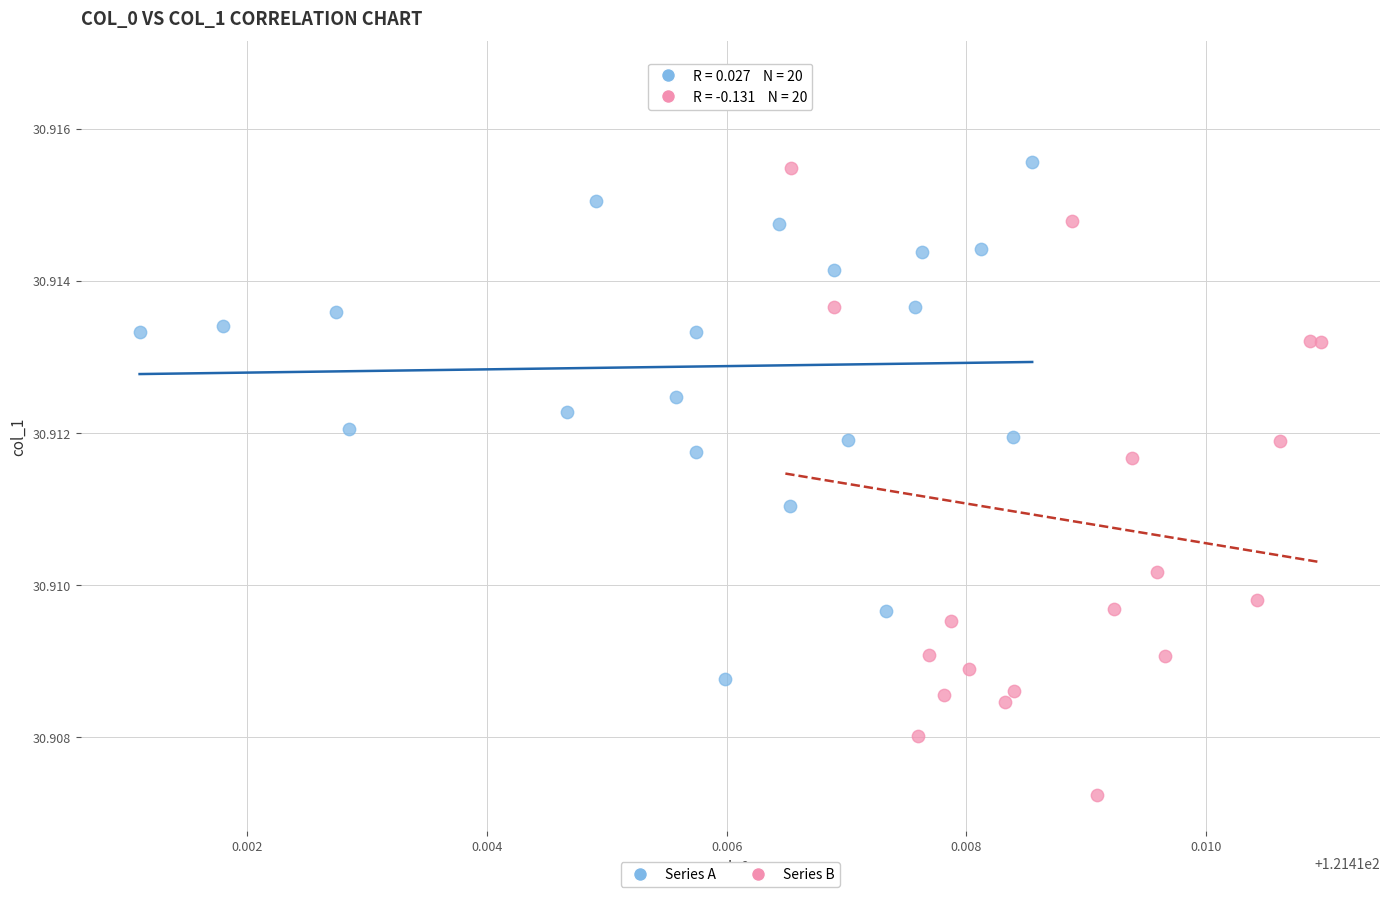

Which series contains the highest Y value?

Series B